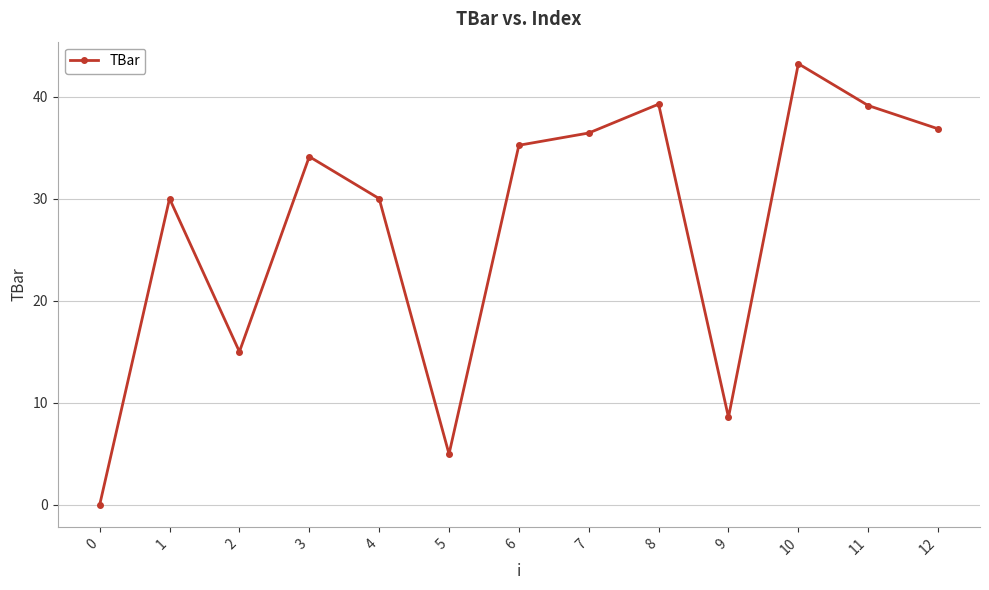

Is this an area chart (filled region under the line)?

No